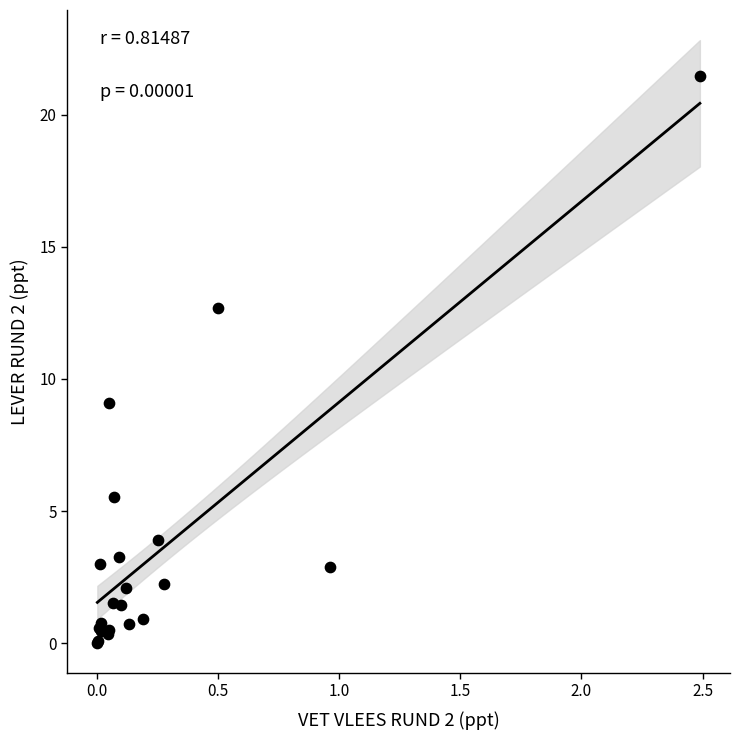

What Y value in the scatter plot is closest to 10?

9.1